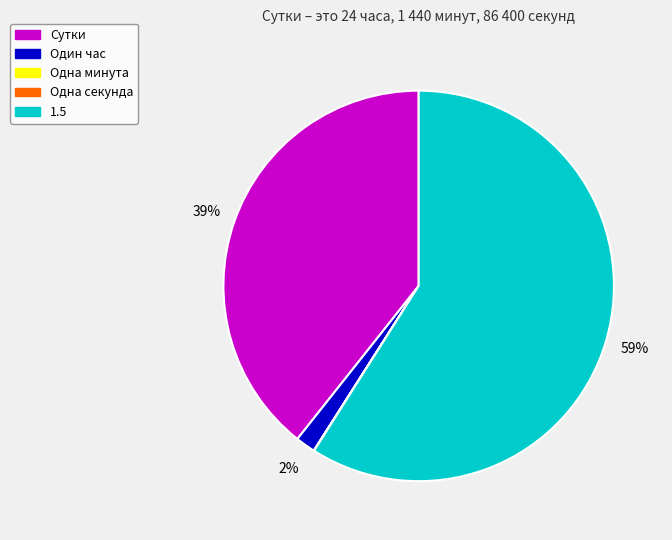

To the nearest percent, what portion does Один час represent?

2%